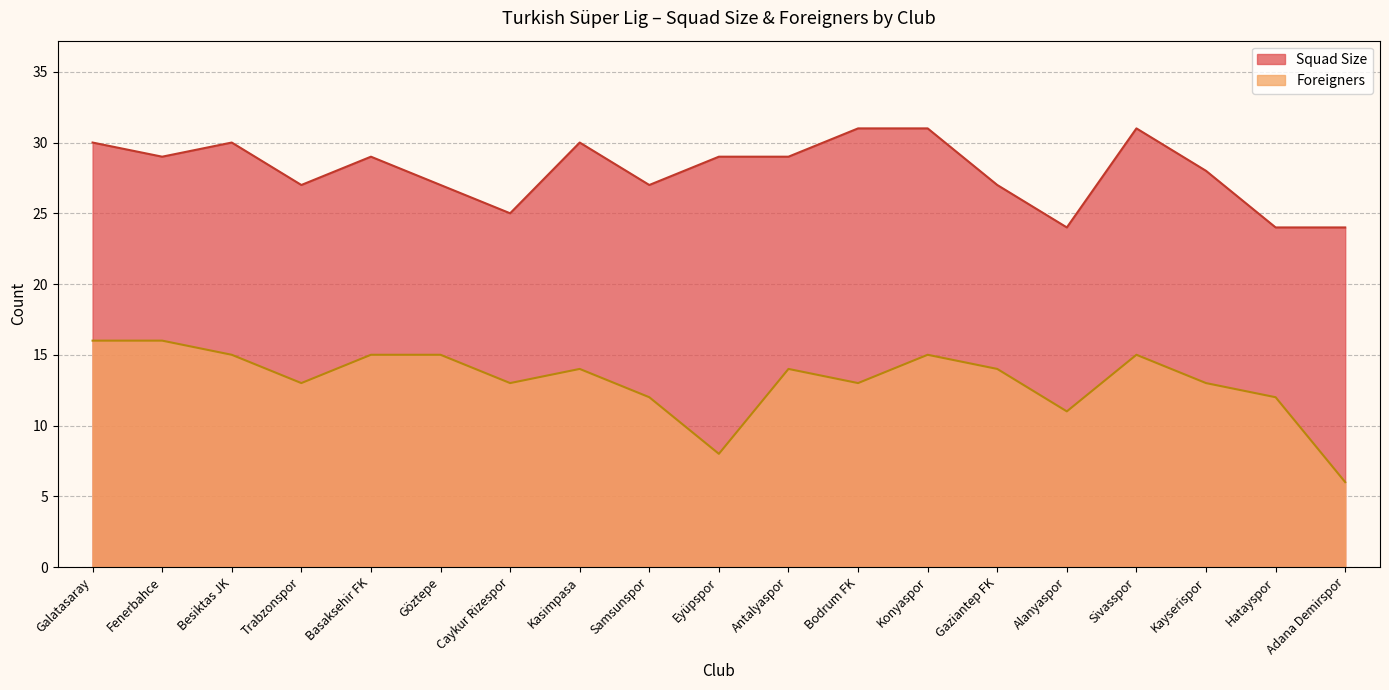

True or false: Squad Size has a value of 29 at Eyüpspor.

True